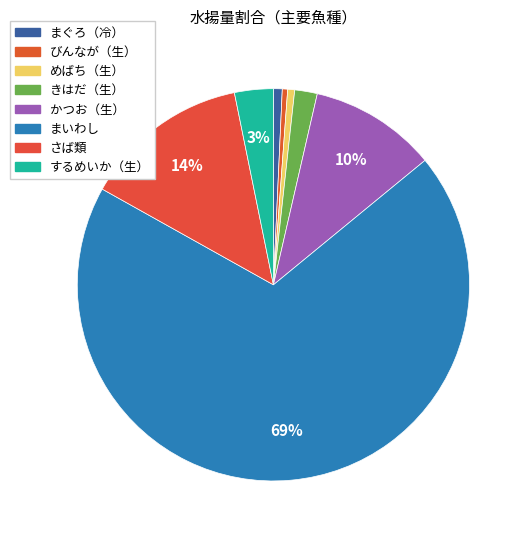

Is it true that きはだ（生） is 2% of the pie?

True